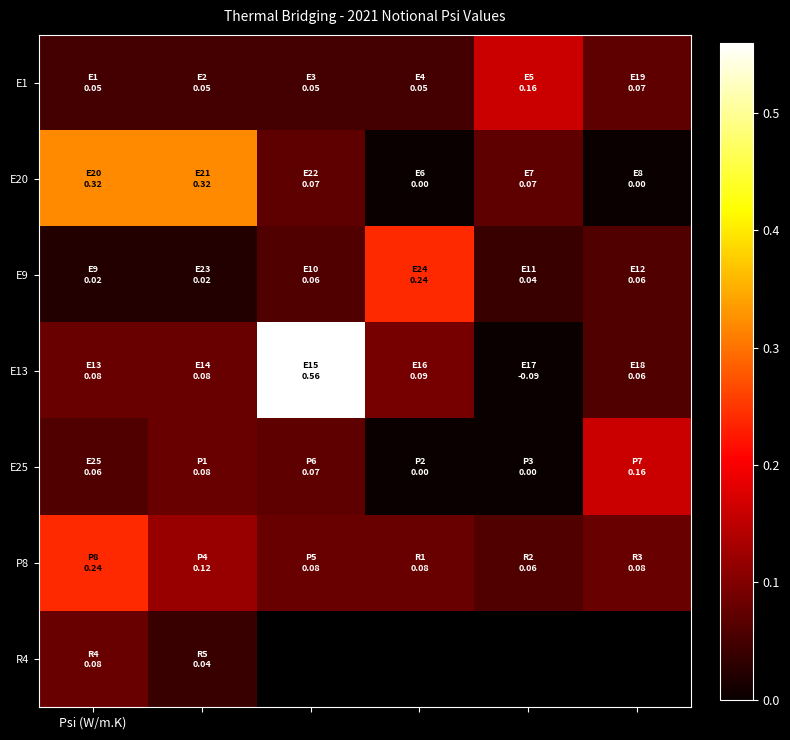

At Psi (W/m.K), list the series in order from smallest to largest.

E9, E1, E25, E13, R4, P8, E20